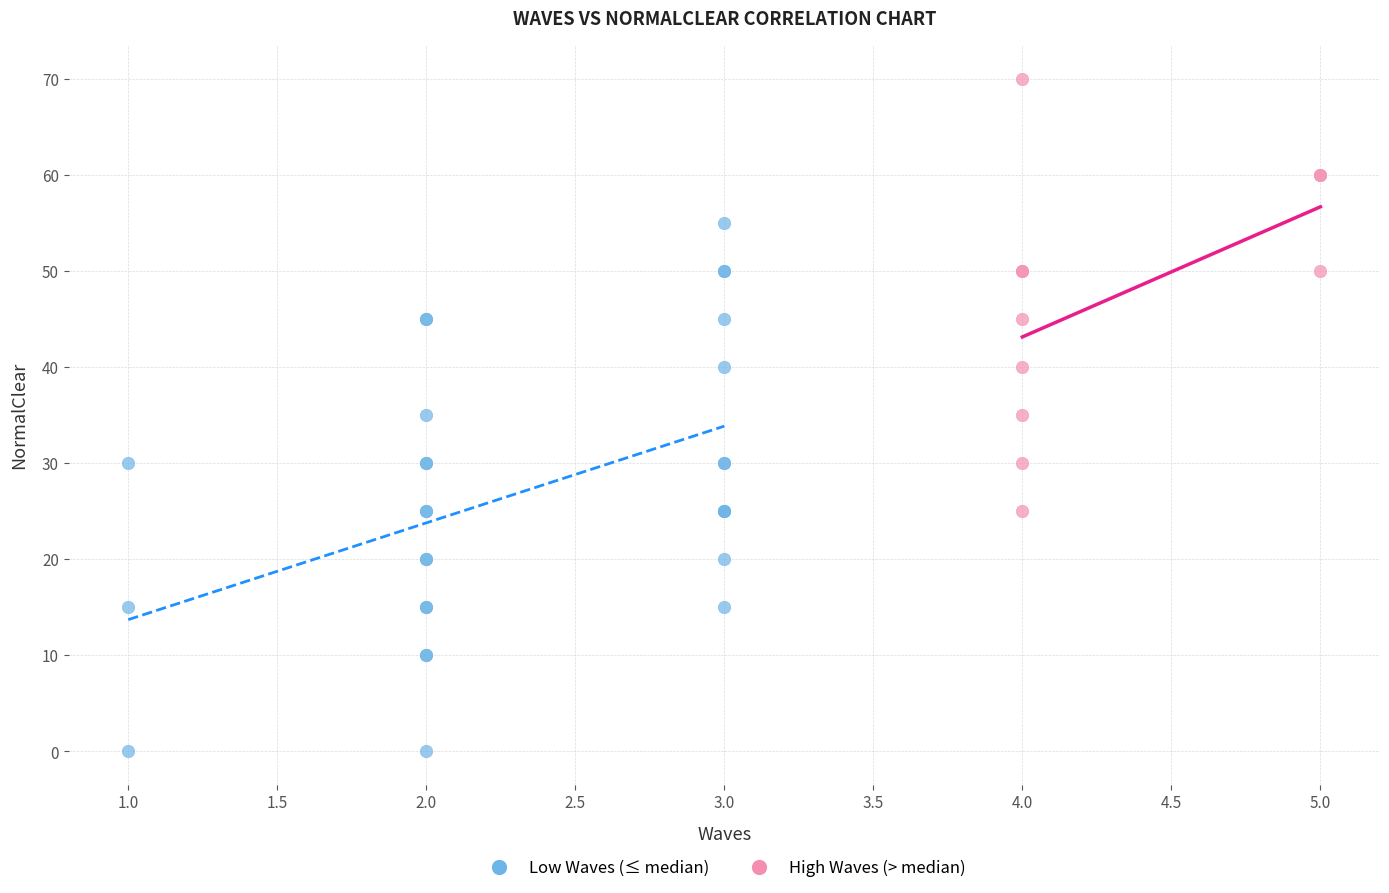

Which series has the widest spread of Y values?

Low Waves (≤ median)